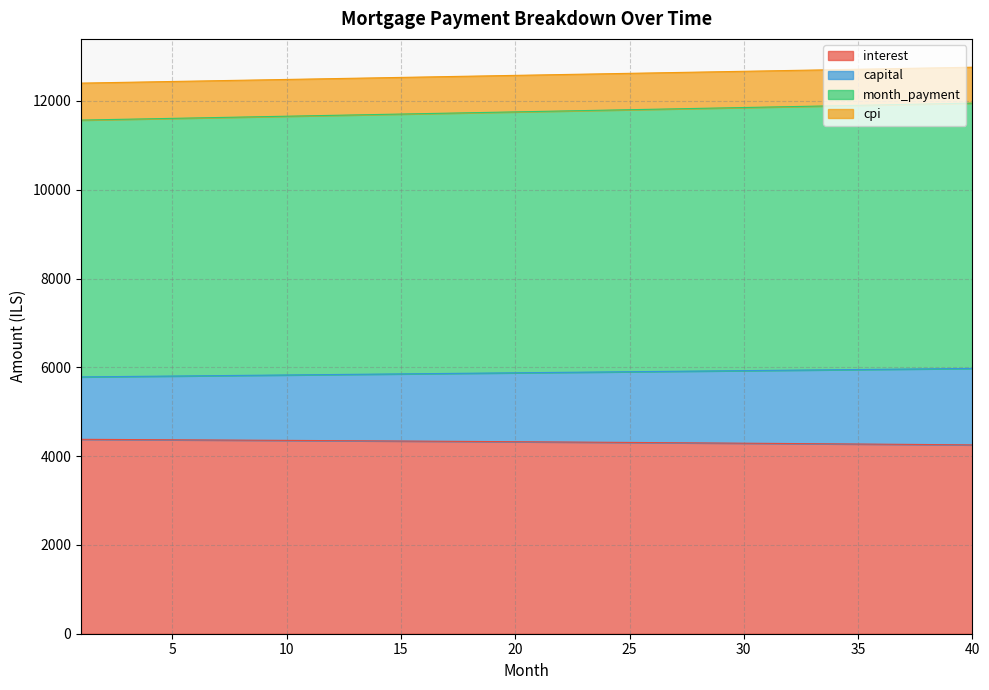

List the labels in order of capital value, smallest first.

1, 2, 3, 4, 5, 6, 7, 8, 9, 10, 11, 12, 13, 14, 15, 16, 17, 18, 19, 20, 21, 22, 23, 24, 25, 26, 27, 28, 29, 30, 31, 32, 33, 34, 35, 36, 37, 38, 39, 40